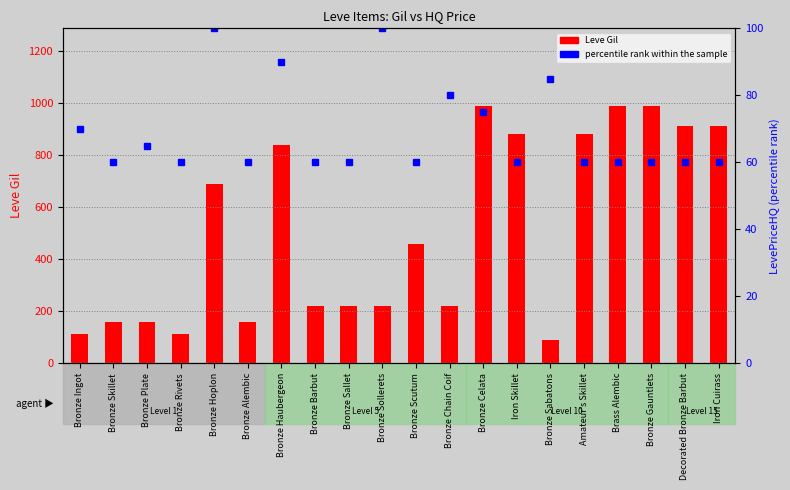

What is the approximate value of percentile rank within the sample at Bronze Ingot, to the nearest 5?

70